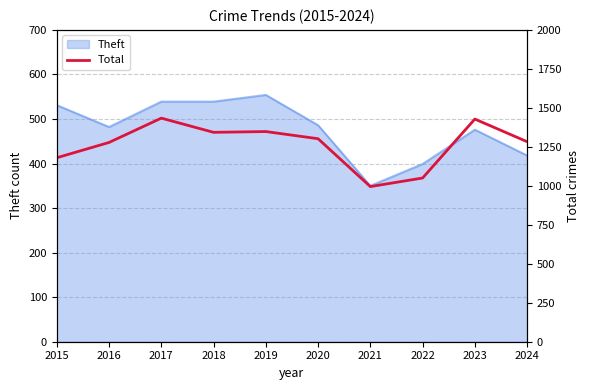

What is the value of the 7th point from the left?

995